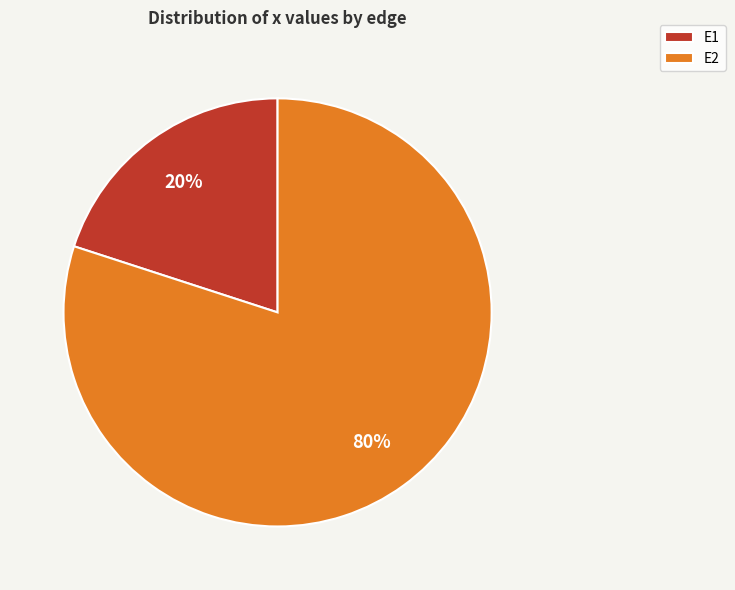

To the nearest percent, what is the combined percentage of E1 and E2?

100%